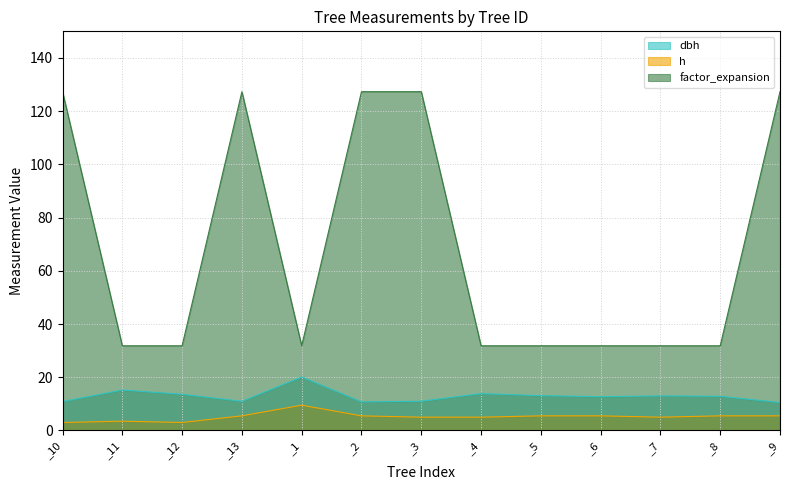

How many data points in h are less than 5?

3